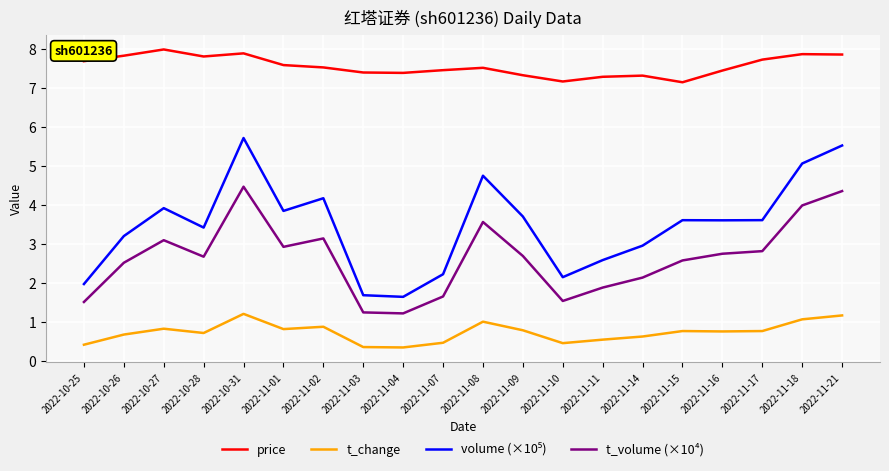

Which category has the highest value across all series?

2022-10-27